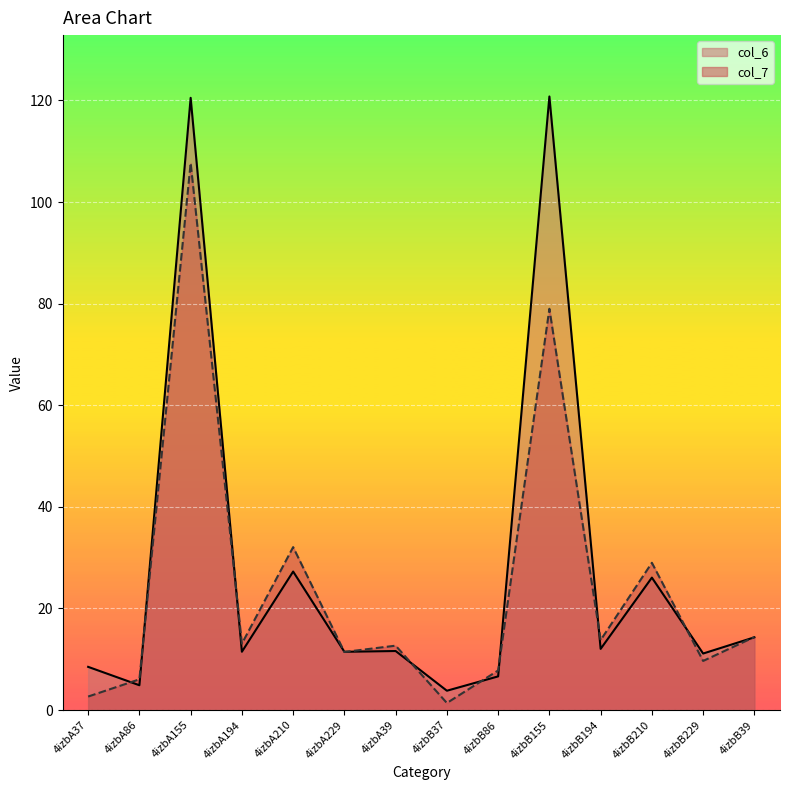

What is the label of the 7th point from the left?

4izbA39